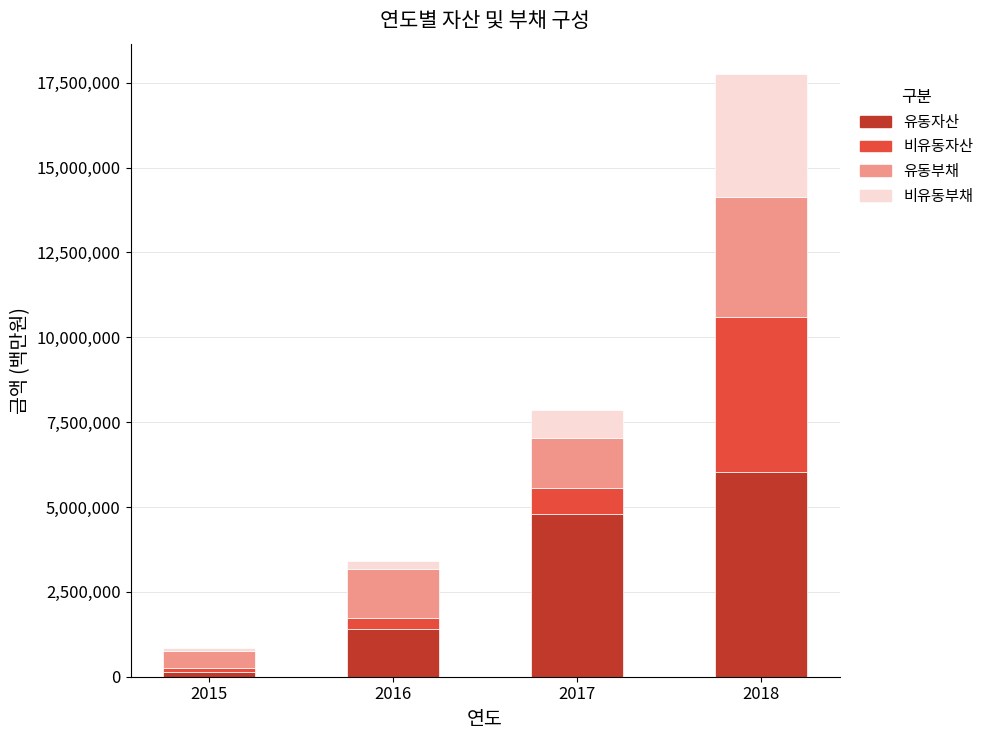

How many 유동자산 values are between 1396948 and 6041664?

3